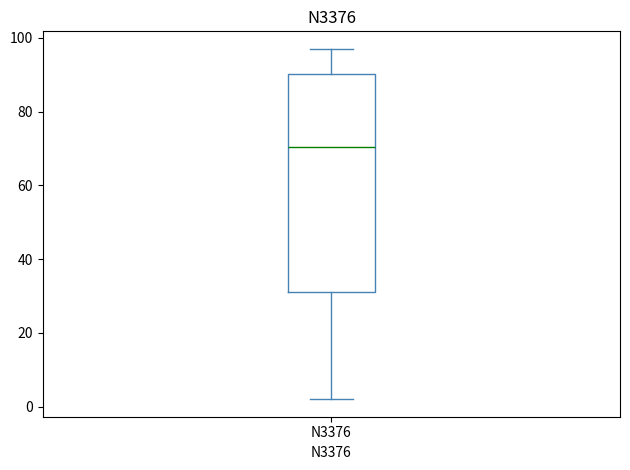

Read this box plot against the y-axis: the position of the median line, the range covered by the box, and the ends of both whiskers. The values are not printed on the chart, so give them approximately, as read against the axis.

median 70, box 32 to 90, whiskers 2 to 98